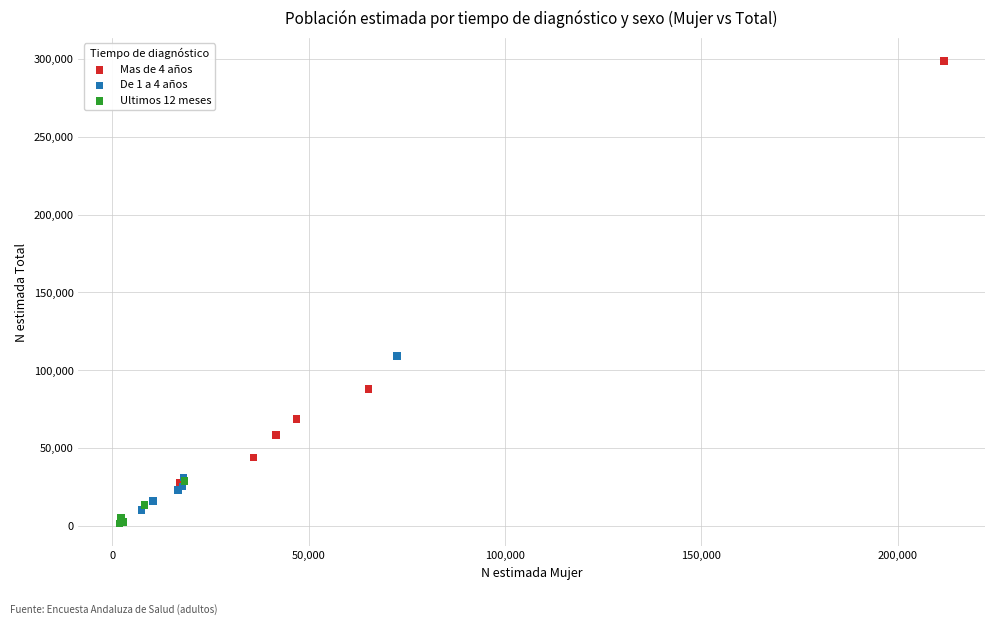

Which series has the largest Y range (max minus min)?

Mas de 4 años